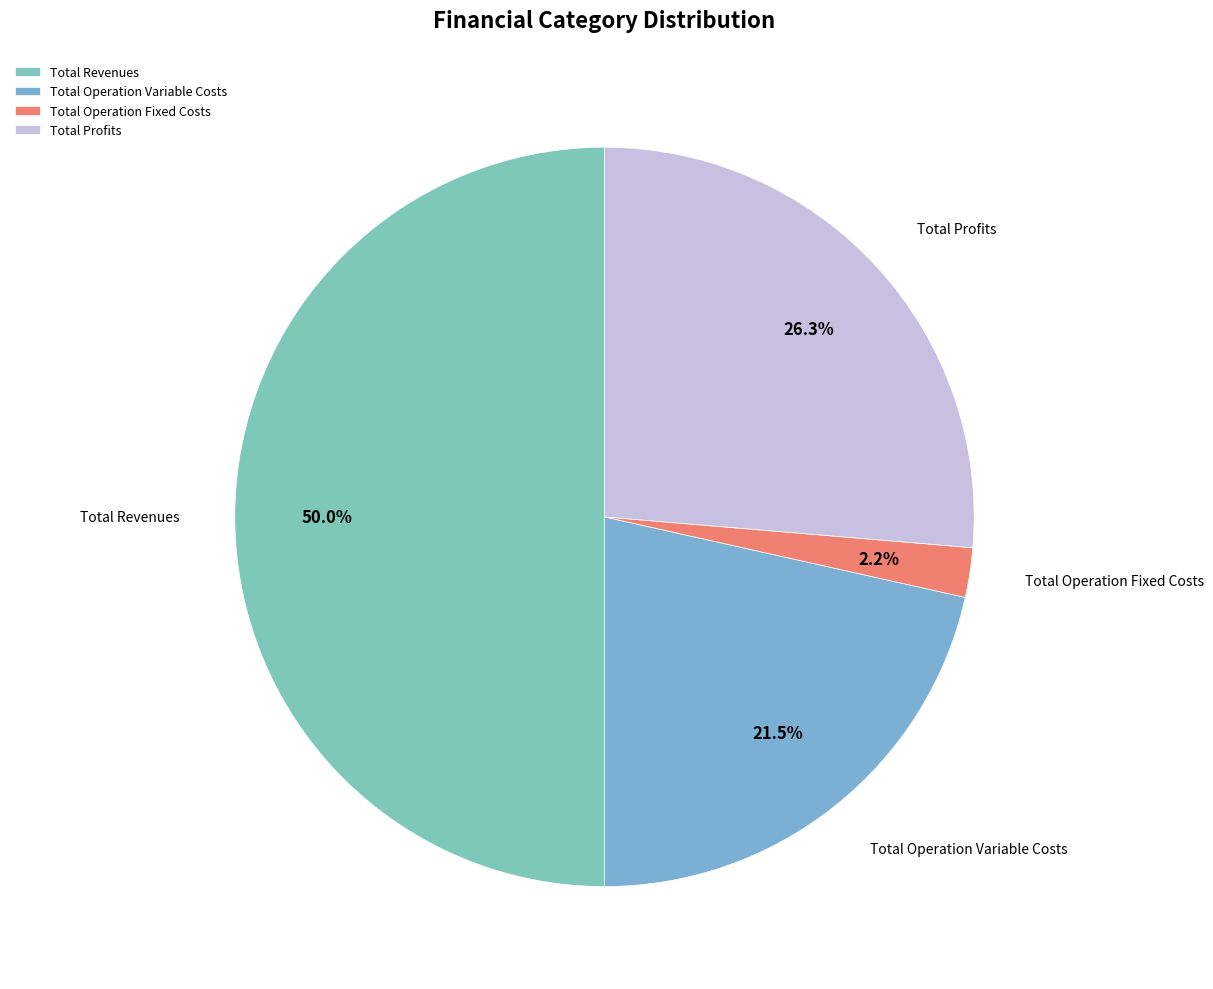

Combined, what portion of the pie is Total Operation Fixed Costs and Total Revenues?

52.2%